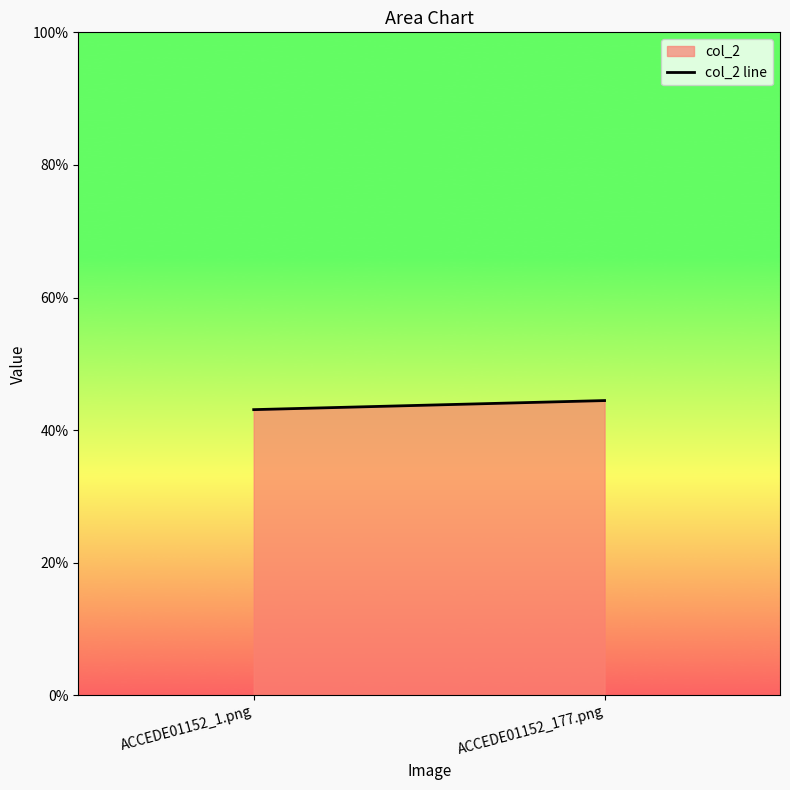

What is the maximum value shown in the chart?

0.4